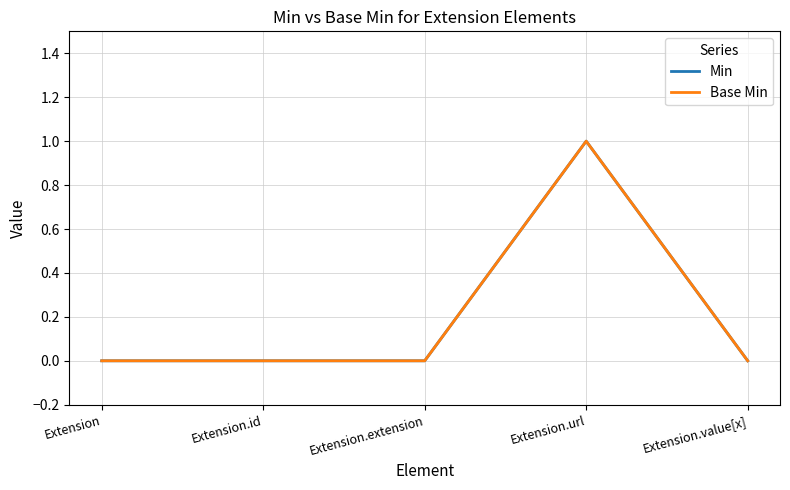

Reading left to right, transcribe all the data shown in this chart.

Min: Extension=0	Extension.id=0	Extension.extension=0	Extension.url=1	Extension.value[x]=0
Base Min: Extension=0	Extension.id=0	Extension.extension=0	Extension.url=1	Extension.value[x]=0